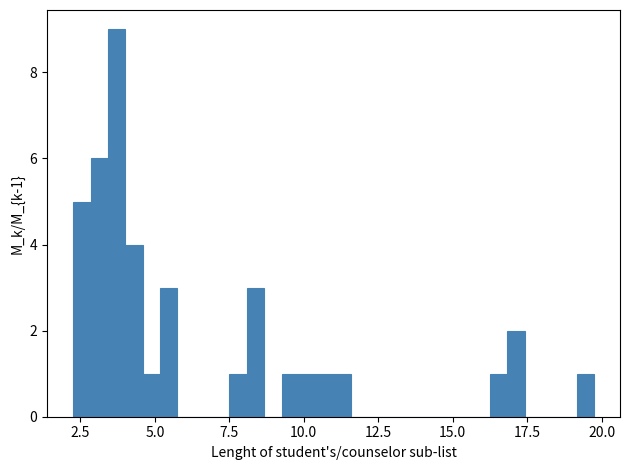

Around what value on the x-axis is the tallest bar? Give the approximate position of its centre, as read against the axis.

3.5